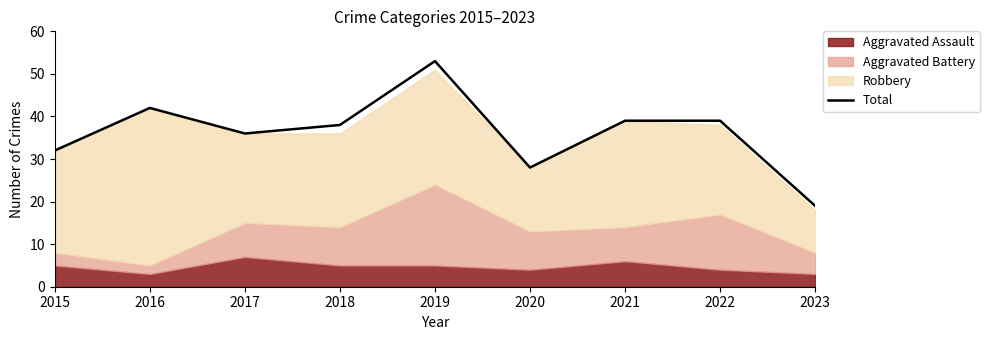

Reading left to right, extract all data points from this chart.

2015=32	2016=42	2017=36	2018=38	2019=53	2020=28	2021=39	2022=39	2023=19